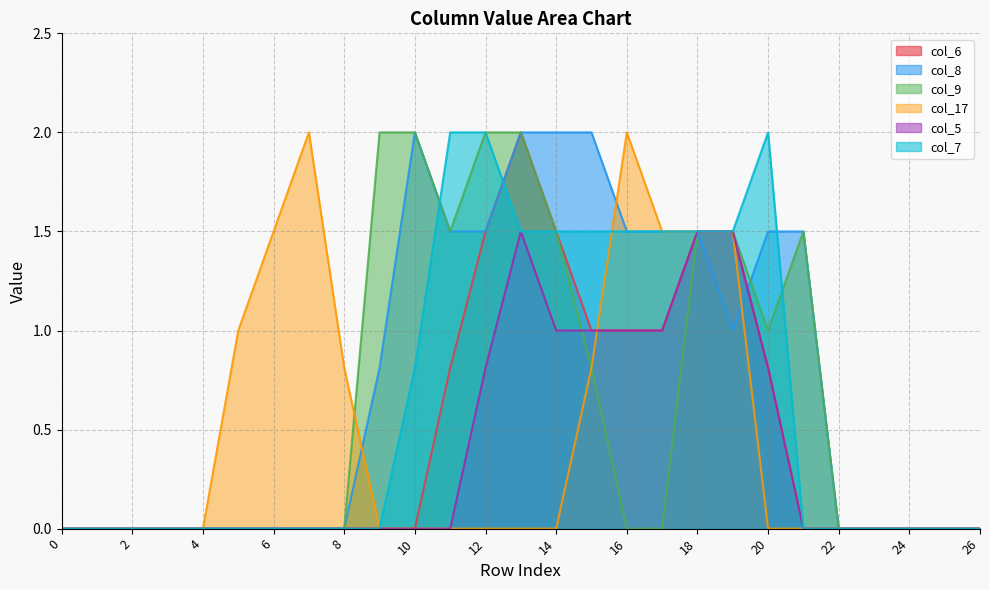

Which series has the largest total across all categories?

col_8